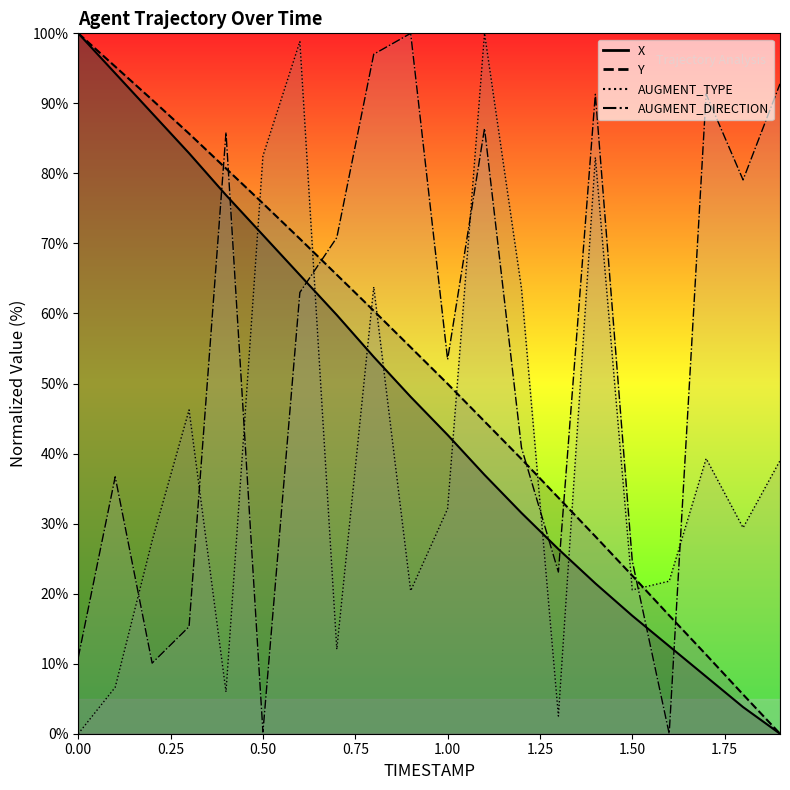

True or false: Y and X cross at least once.

False